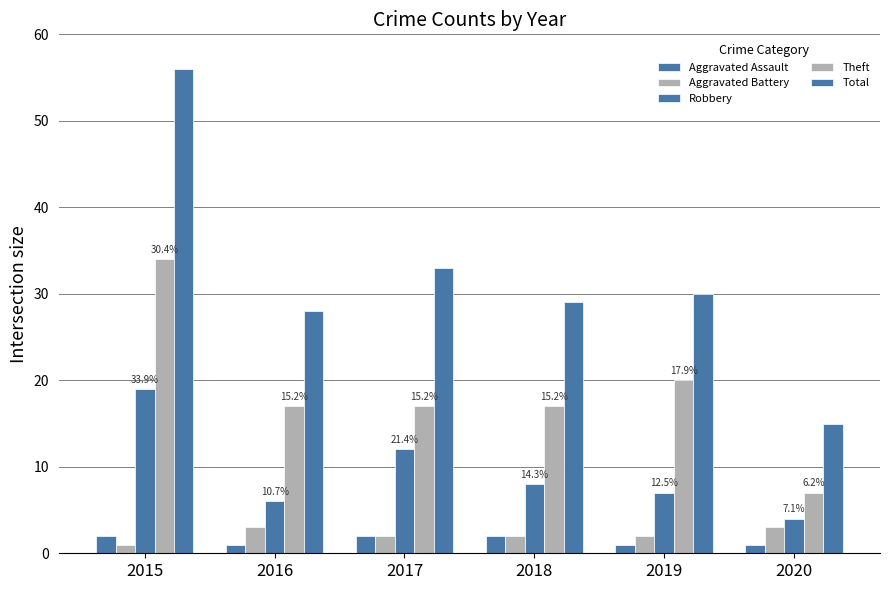

True or false: Total has a value of 56 at 2015.

True